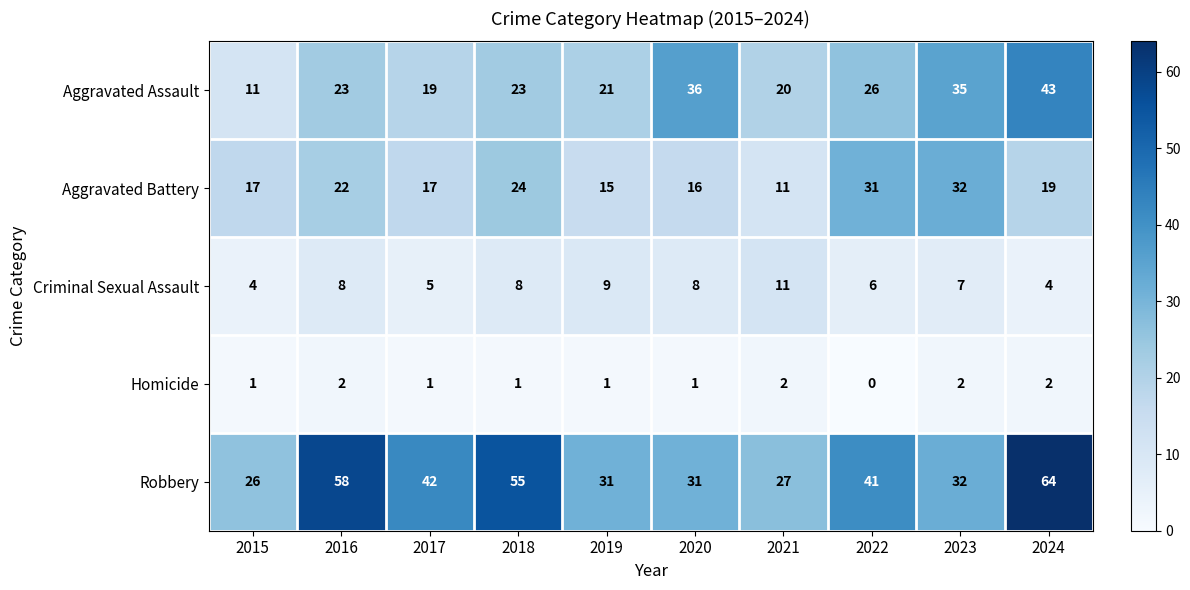

At how many categories does at least one series exceed 13?

10